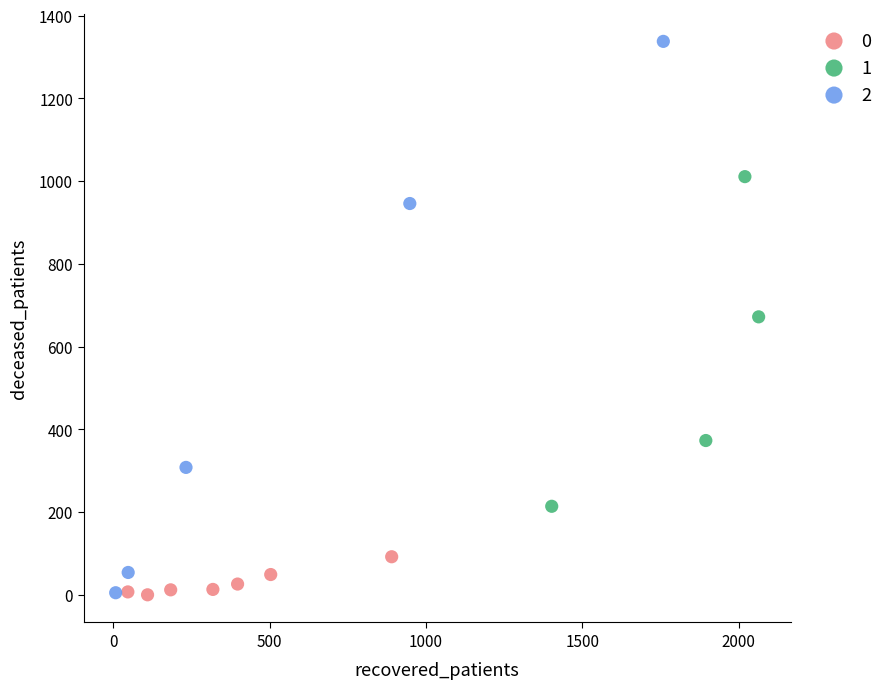

What are all the series names shown in the legend?

0, 1, 2